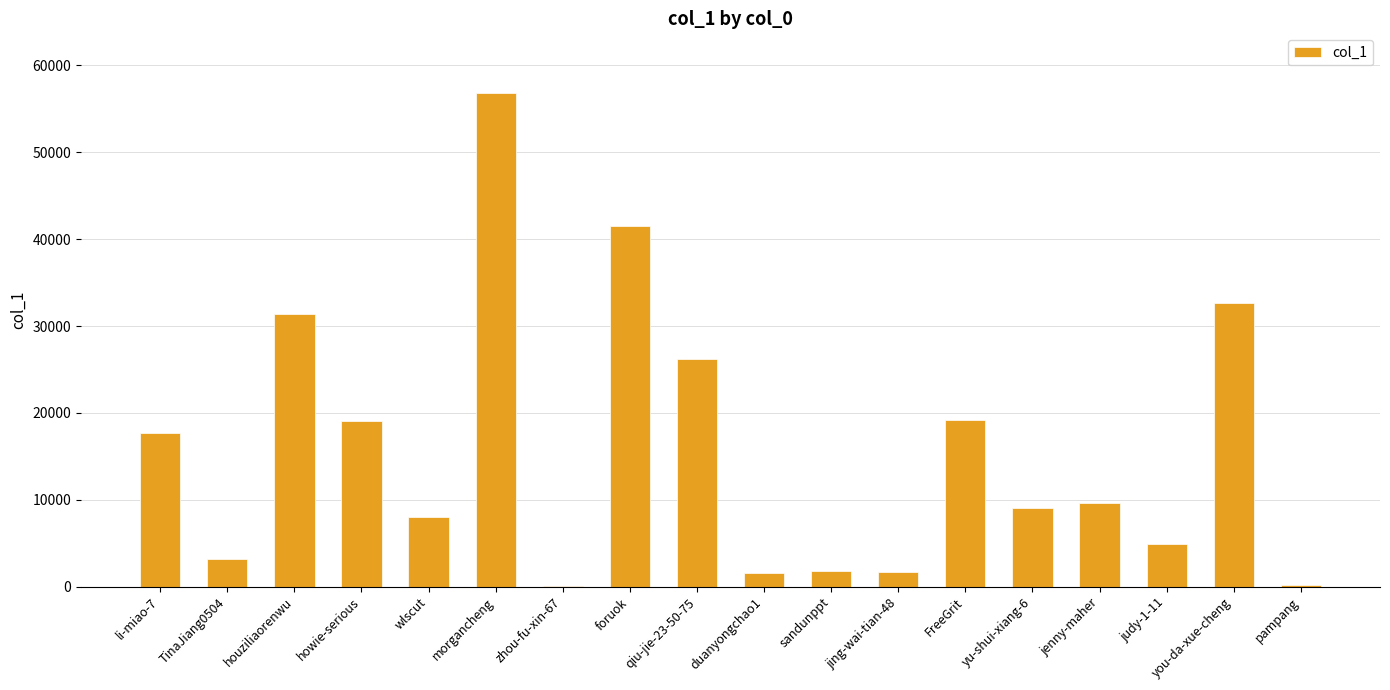

Count the number of categories in the chart.

18